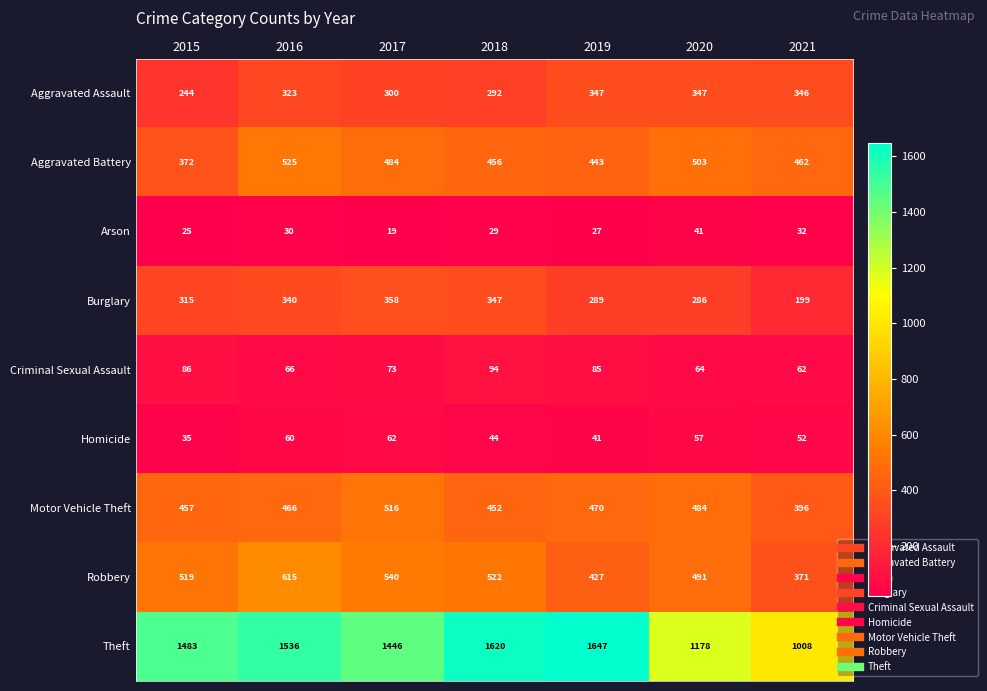

How many data points in Burglary are less than 315?

3